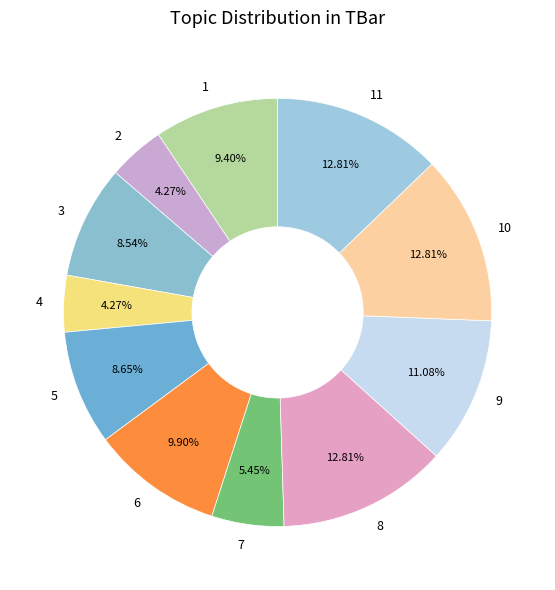

Do 6 and 2 together represent more than half of the pie?

No